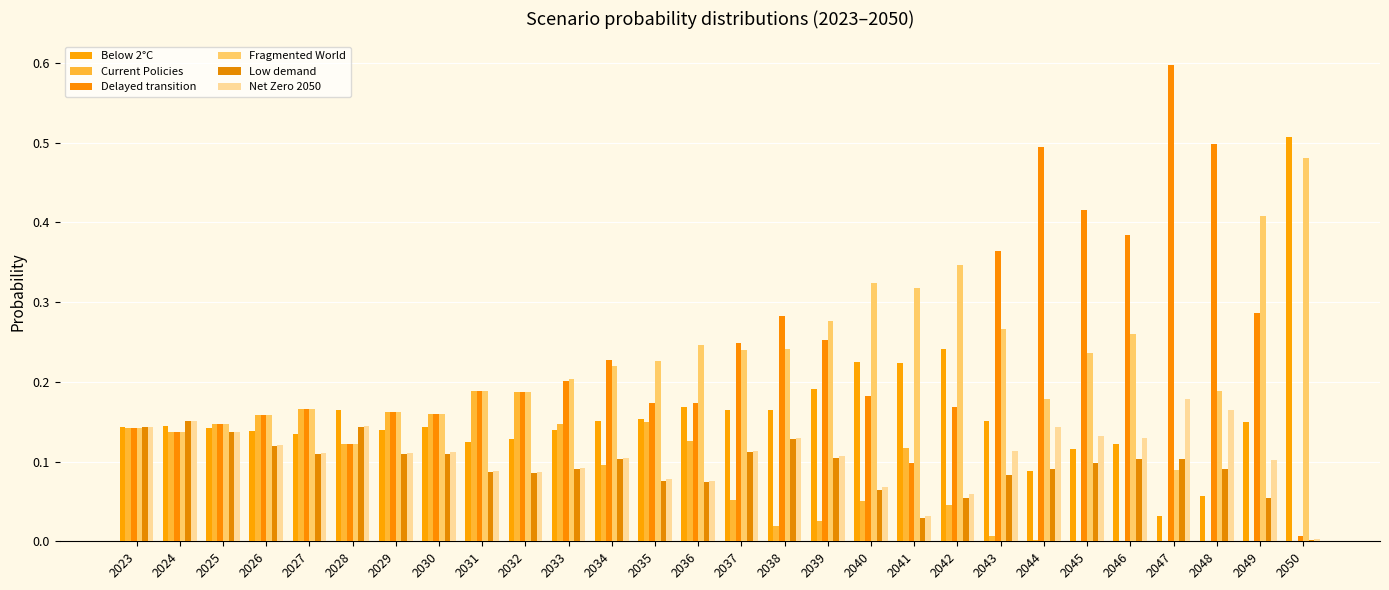

Between 2042 and 2044, which series saw the biggest shift?

Delayed transition